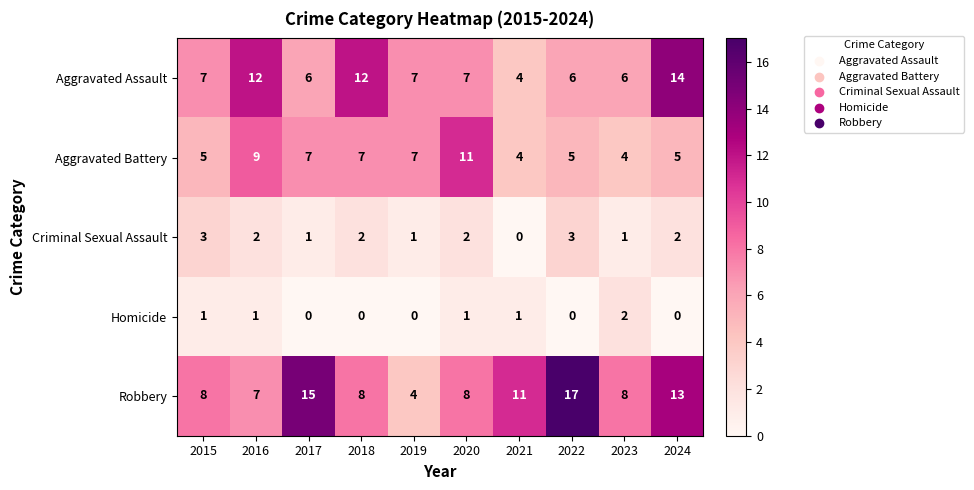

What is the lowest value of the Aggravated Battery series?

4